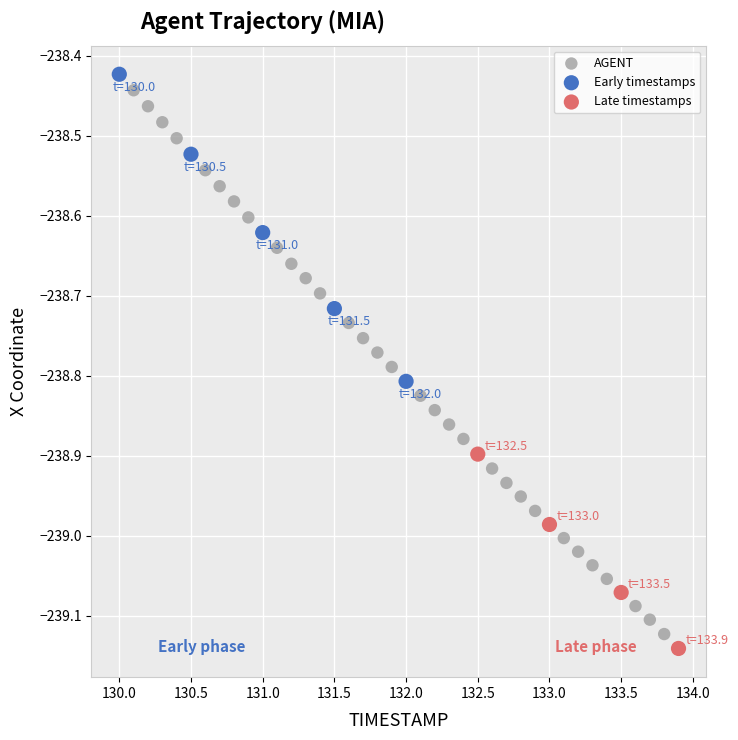

Which series has the widest spread of Y values?

AGENT